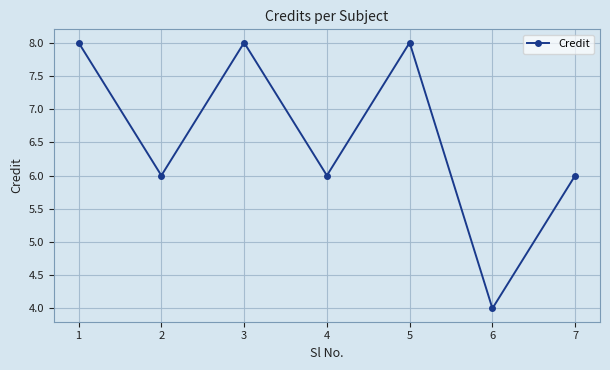

What is the change in value from 2 to 3?

+2